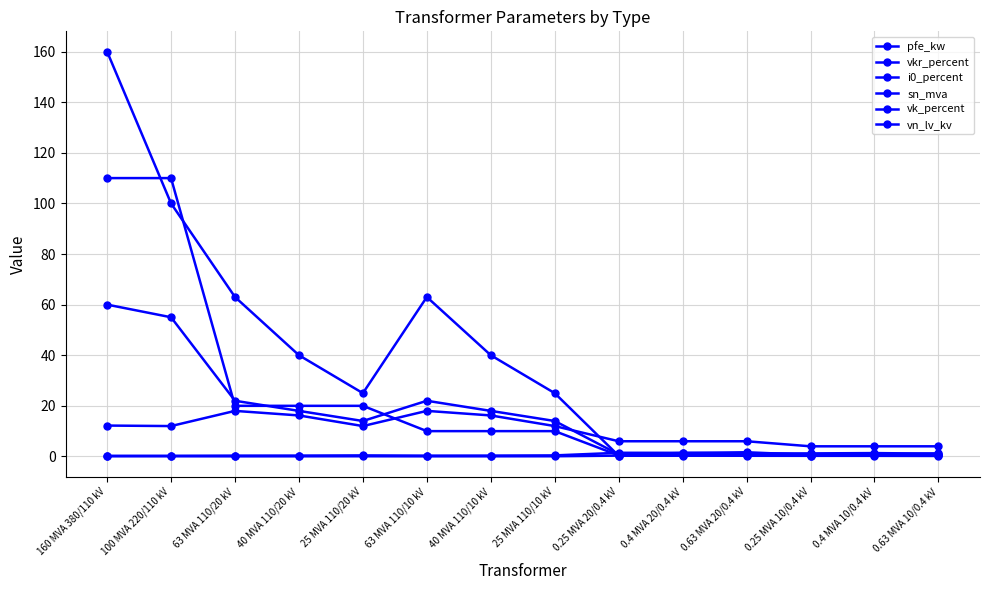

Between 100 MVA 220/110 kV and 40 MVA 110/10 kV, which is larger?

100 MVA 220/110 kV